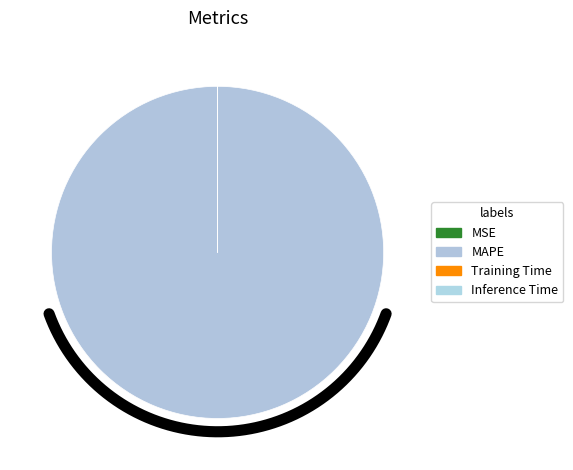

Combined, do Training Time and Inference Time account for over 50%?

No